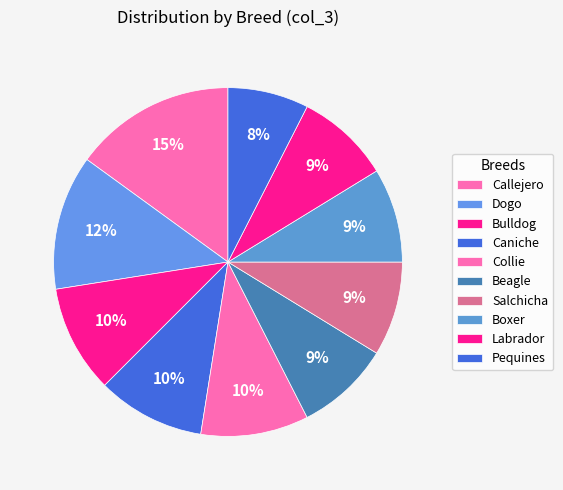

Combined, do Dogo and Bulldog account for over 50%?

No